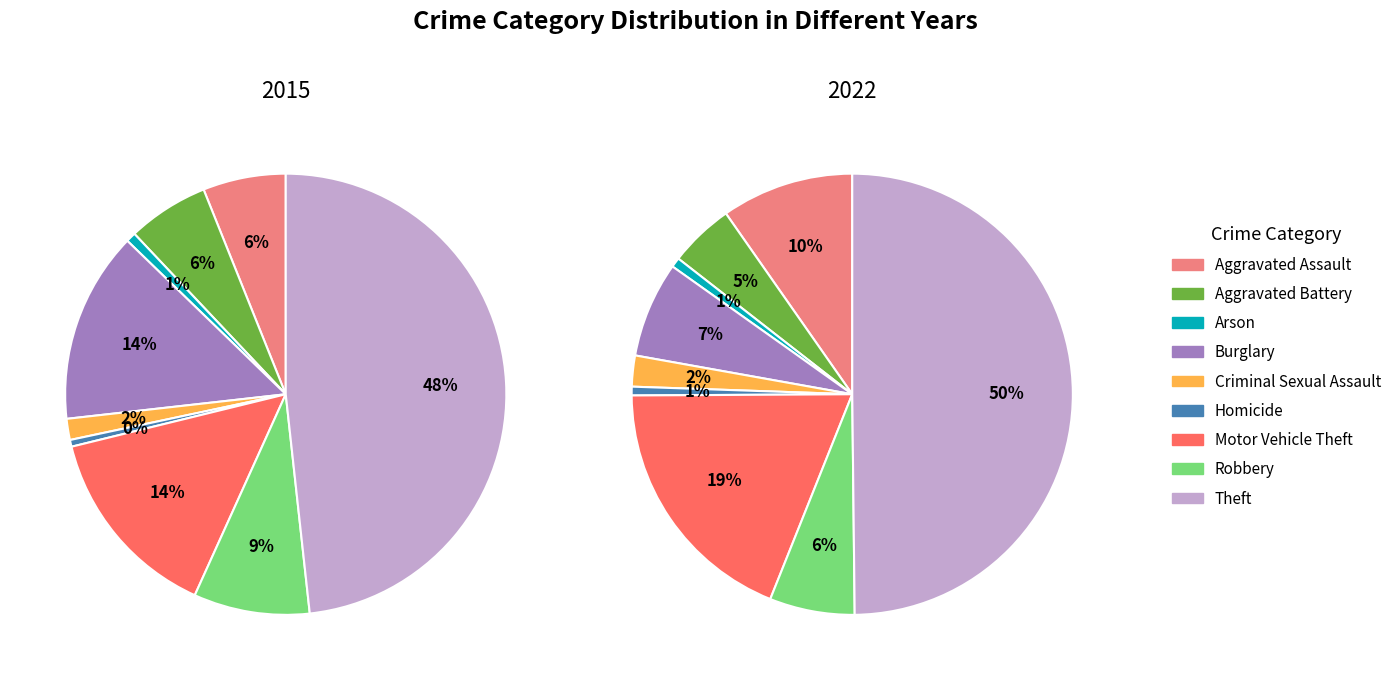

Does Aggravated Assault represent more than half of the total?

No